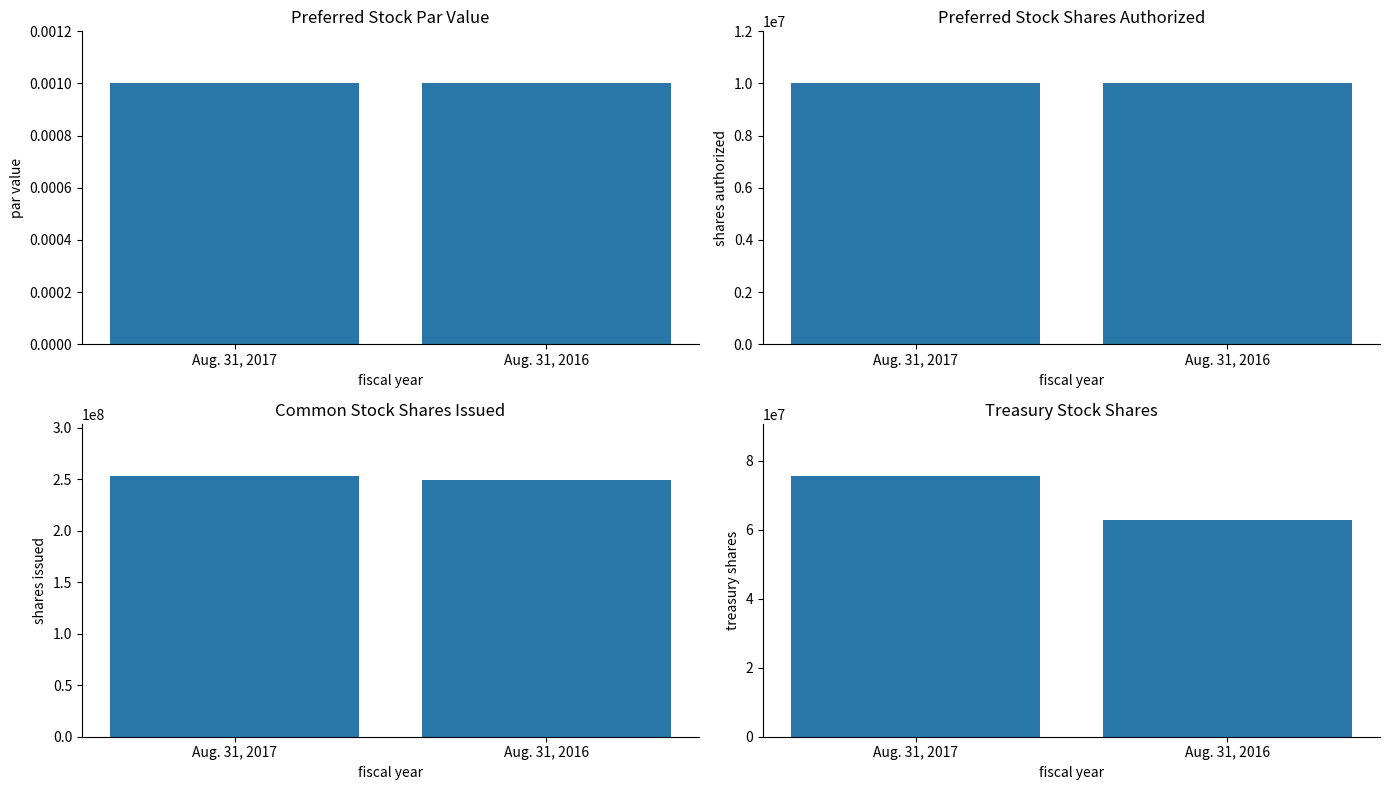

What is the total value across all series at Aug. 31, 2017?

338805715.0